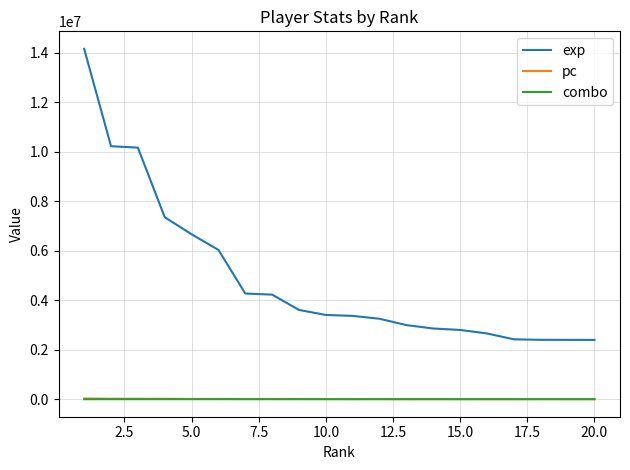

True or false: pc and exp cross at least once.

False